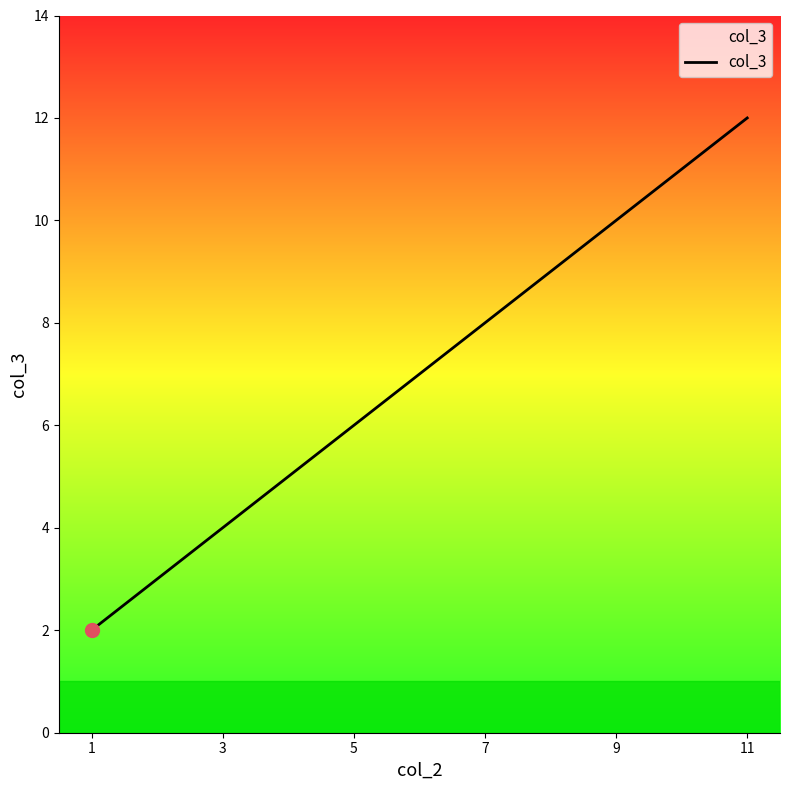

Which has a higher value, 11 or 5?

11